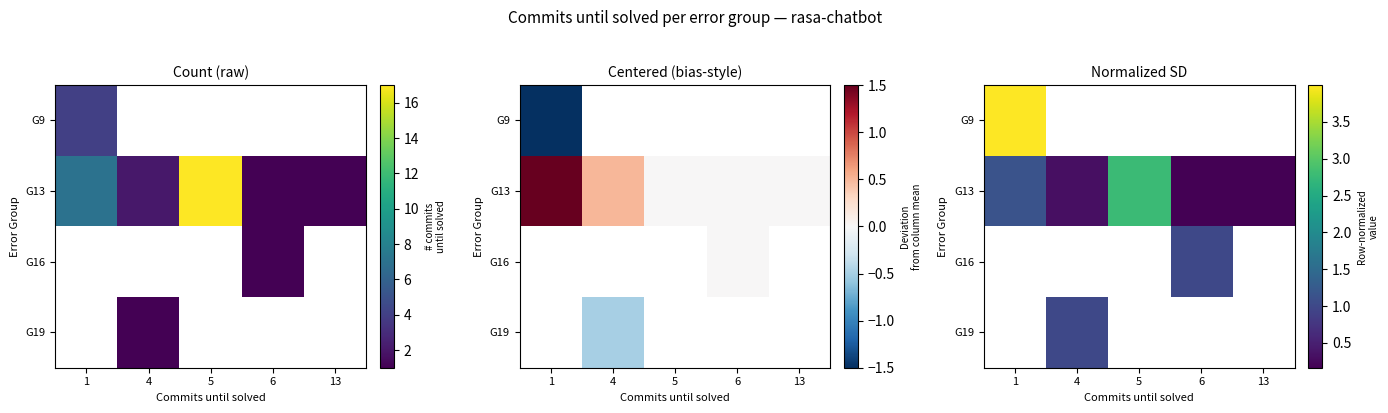

How many series are shown in this chart?

4